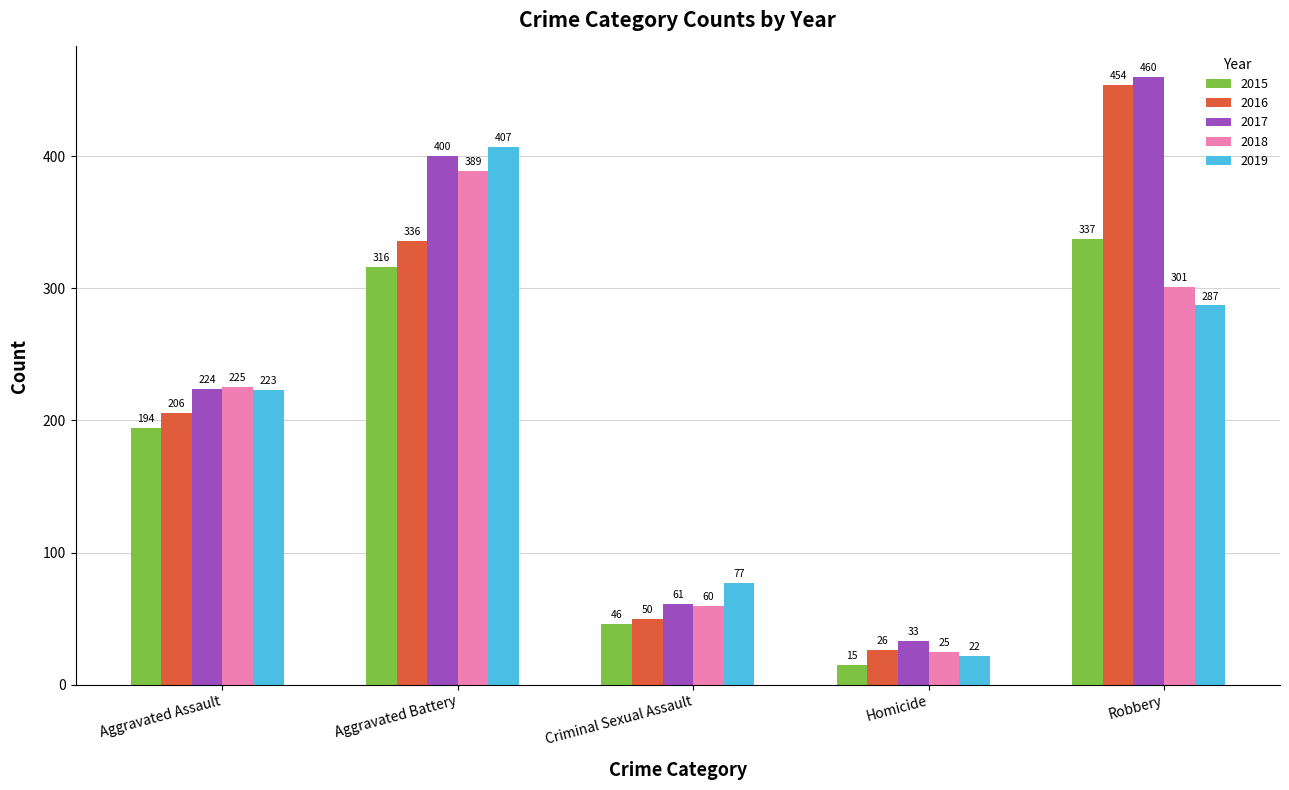

What is the difference between the highest and lowest values at Aggravated Assault?

31